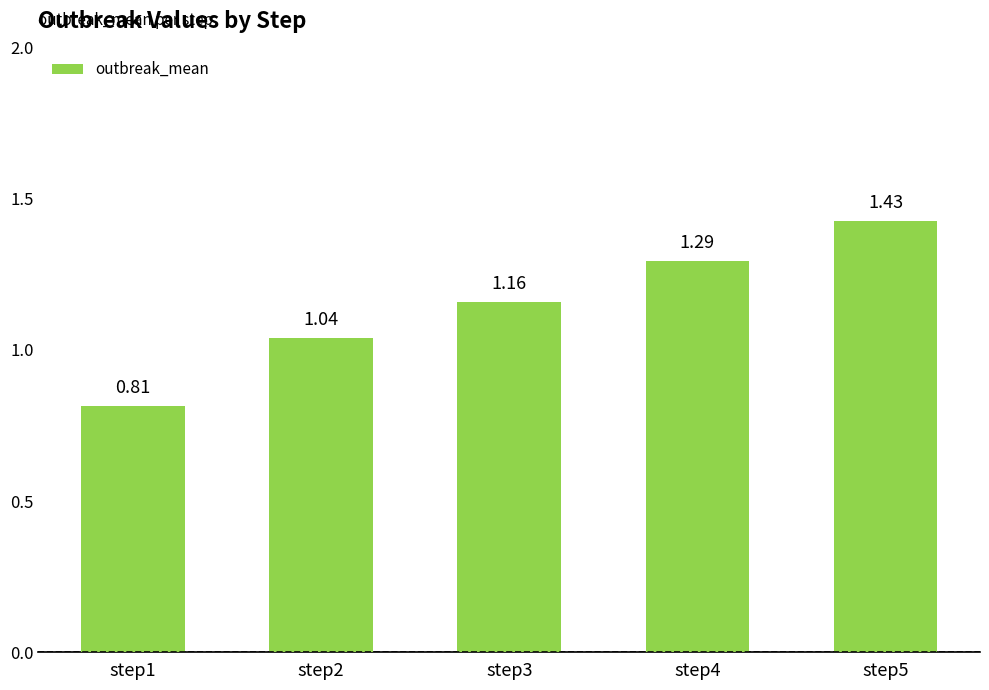

What is the sum of the values at step1 and step2?

1.9